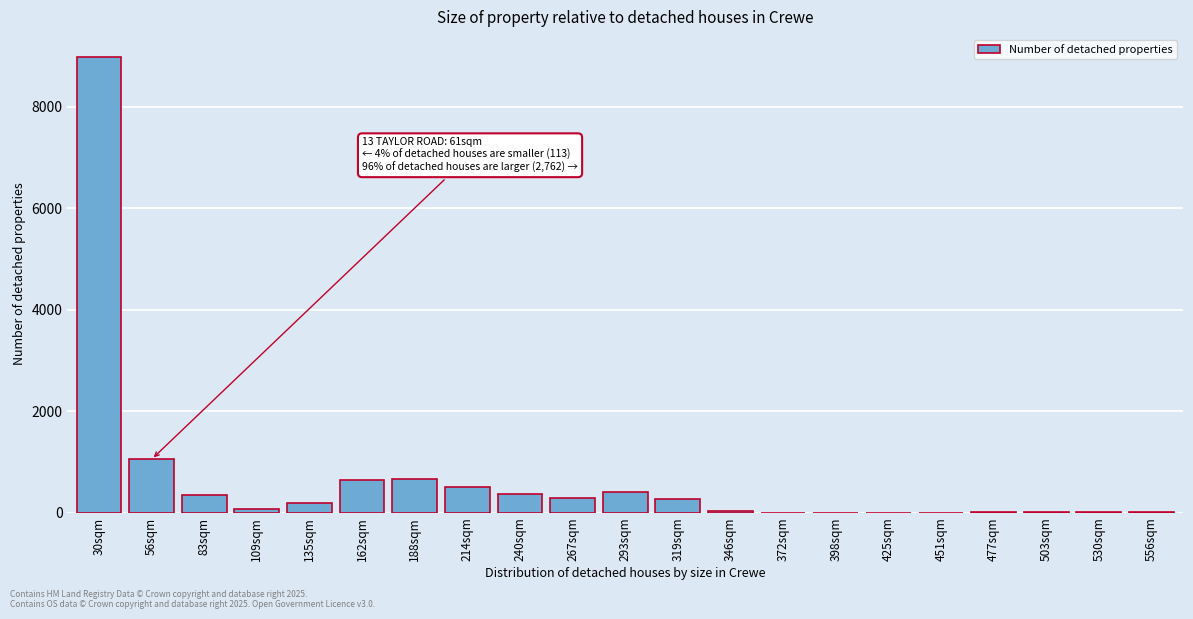

The chart shows a value of 0 at 425sqm. True or false?

True